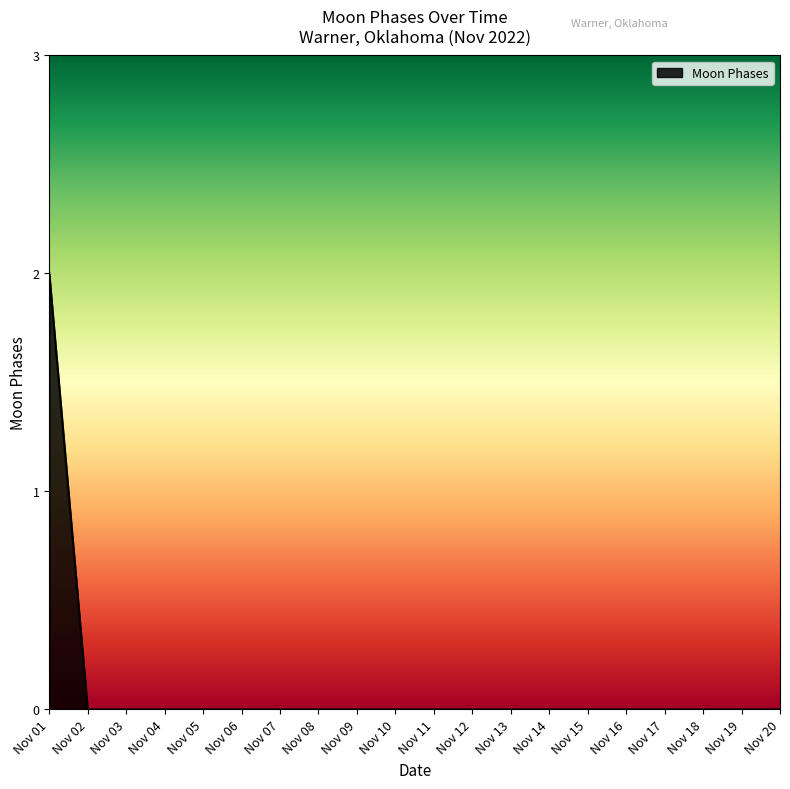

Count the number of categories in the chart.

20